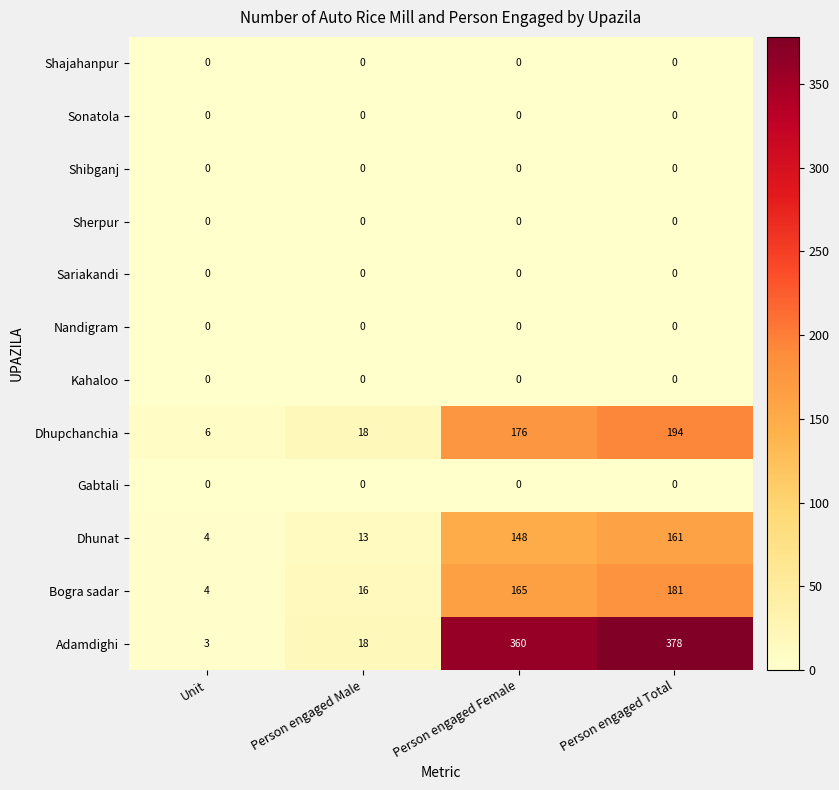

What is the difference between the highest and lowest values at Unit?

6